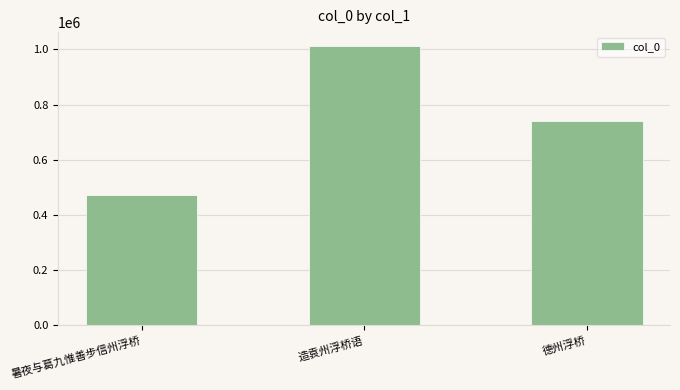

List the labels in order of value, largest first.

造袁州浮桥语, 德州浮桥, 暑夜与葛九惟善步信州浮桥